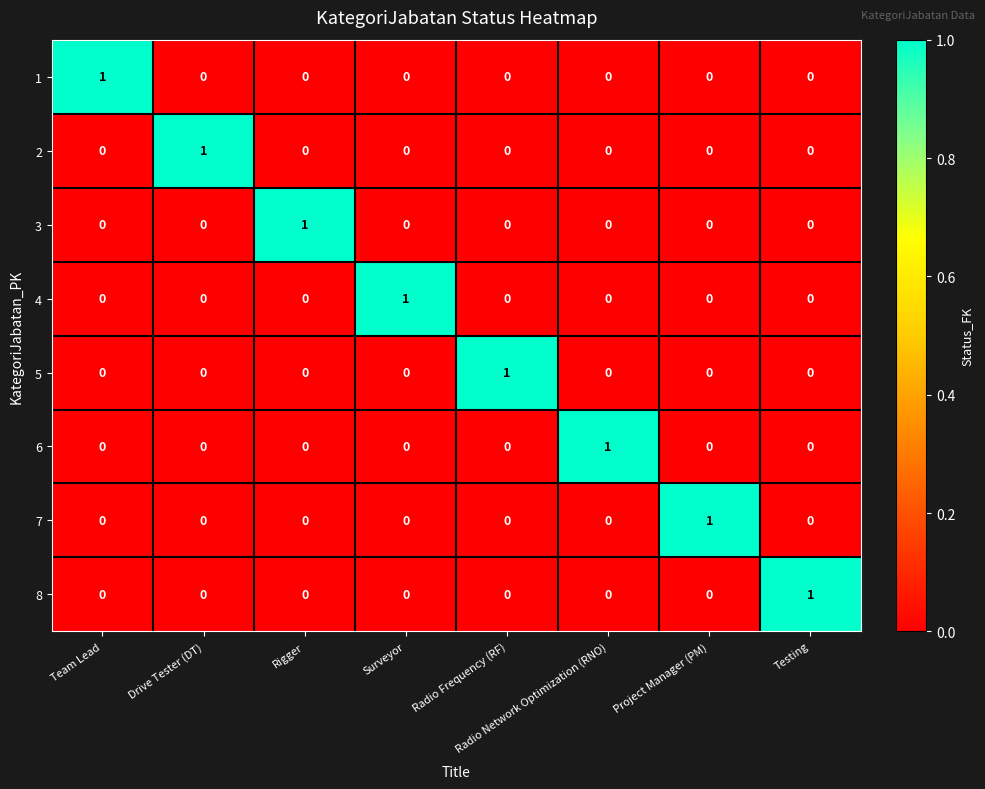

Count the 3 values in the range 0 to 1.

8